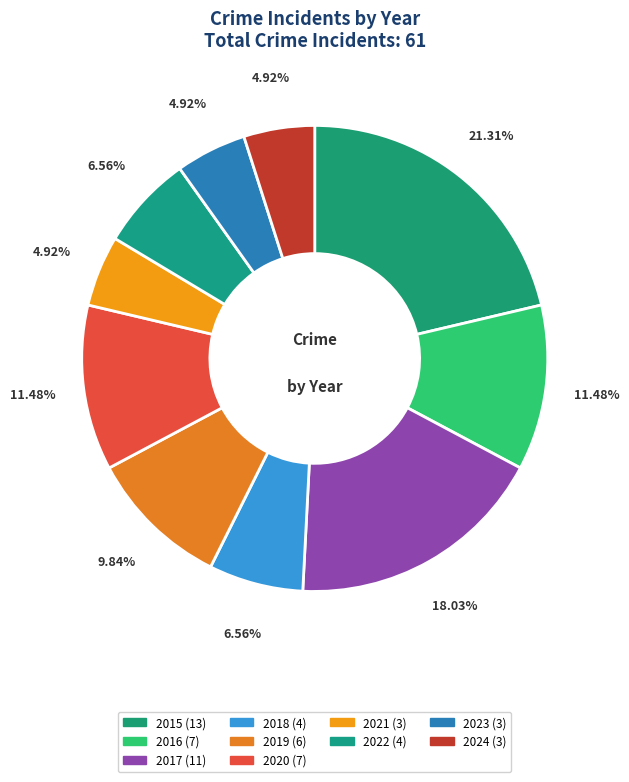

To the nearest percent, what is the average slice percentage?

10%